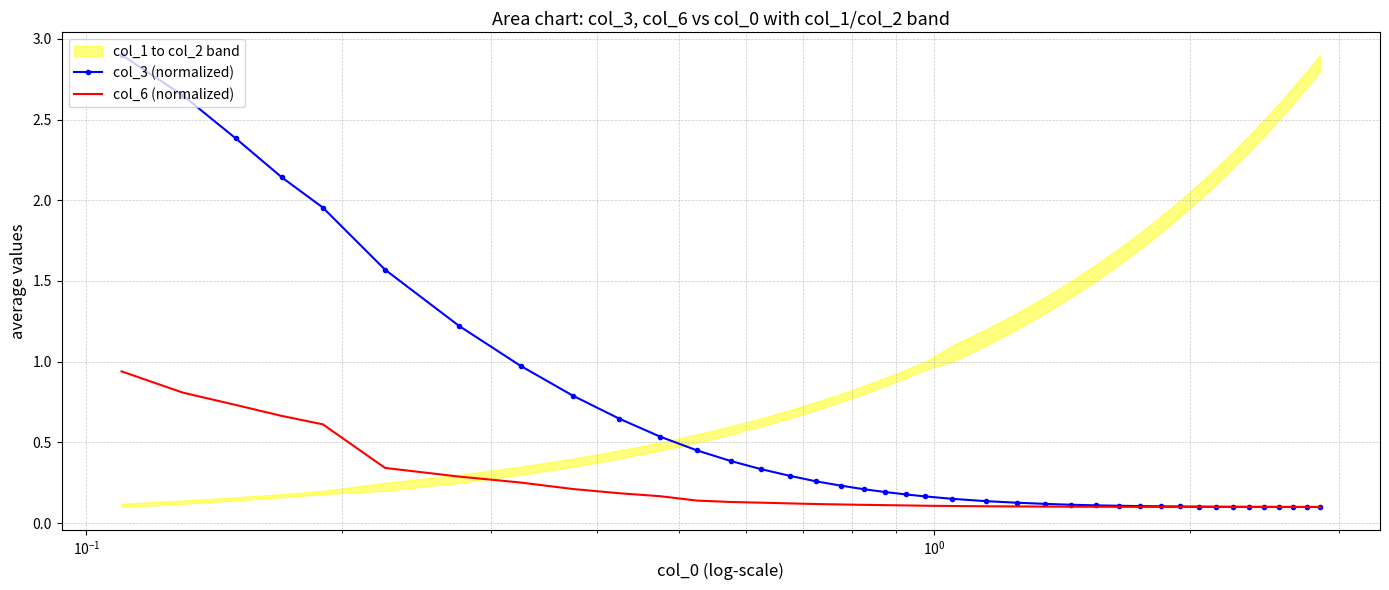

At how many categories does at least one series exceed 2?

4